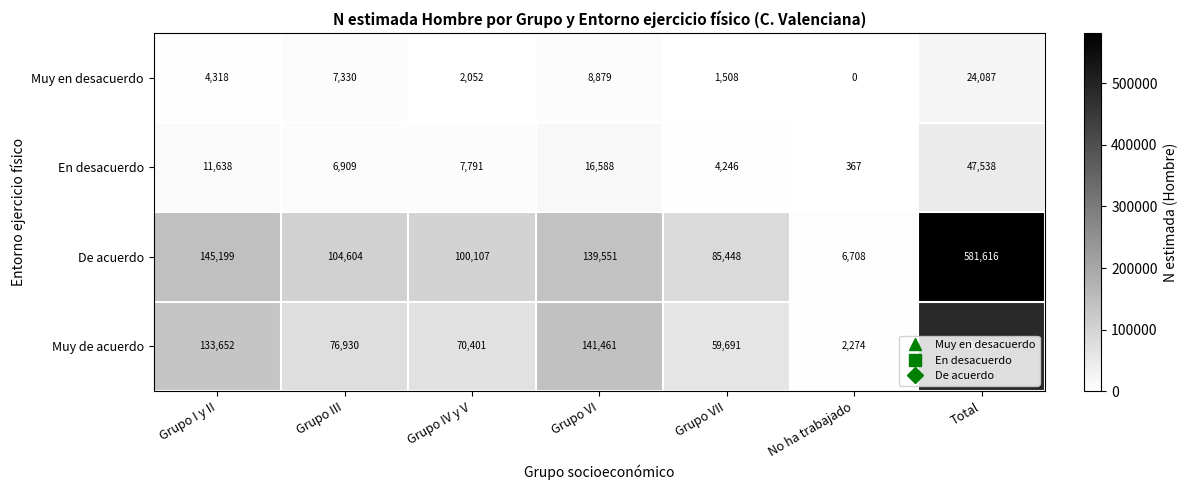

Between Grupo I y II and Total, which series saw the biggest shift?

De acuerdo